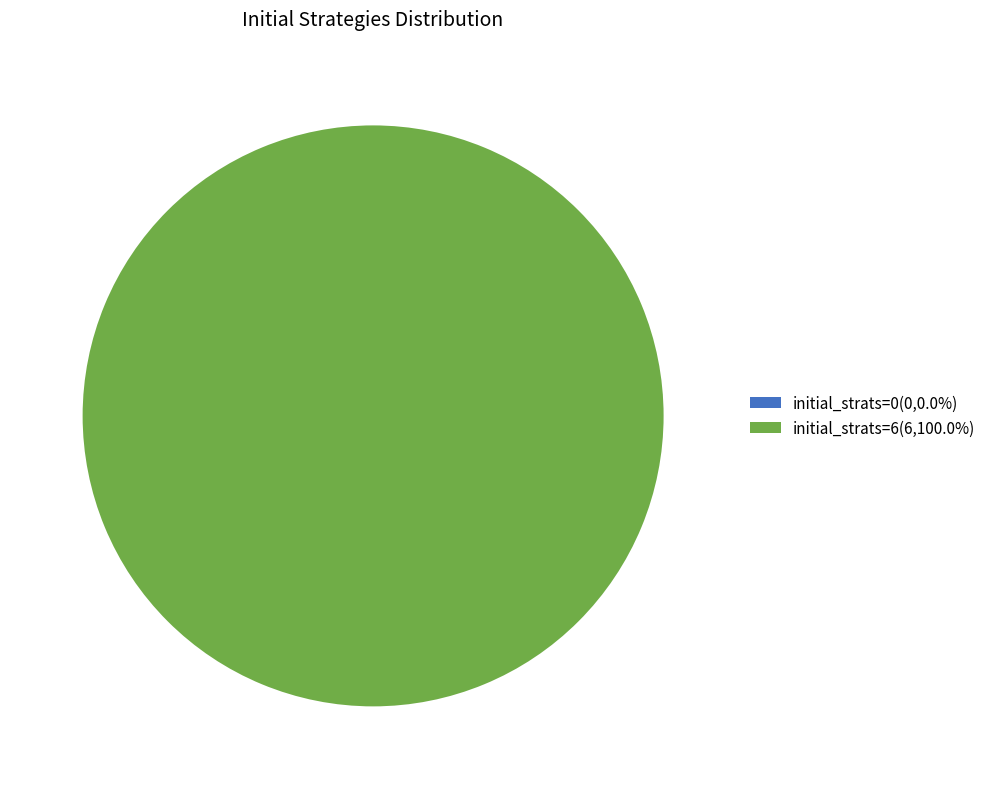

To the nearest percent, what is the difference between the largest and smallest slice percentages?

100%